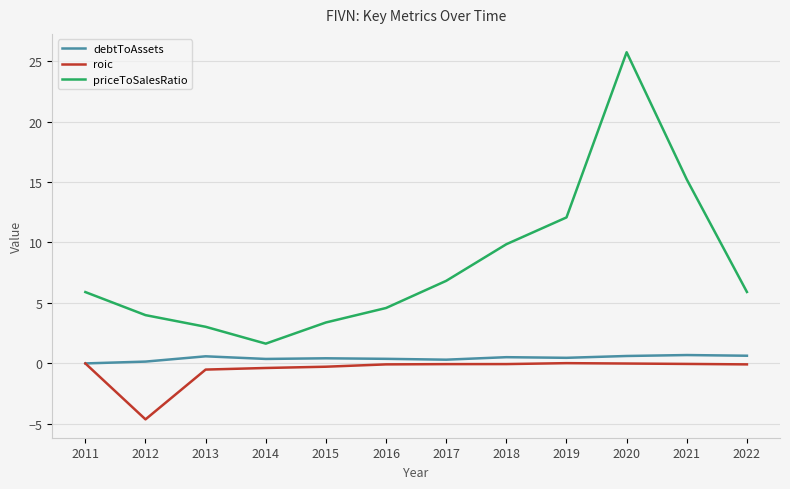

The debtToAssets series shows 0.6 at 2013. True or false?

True